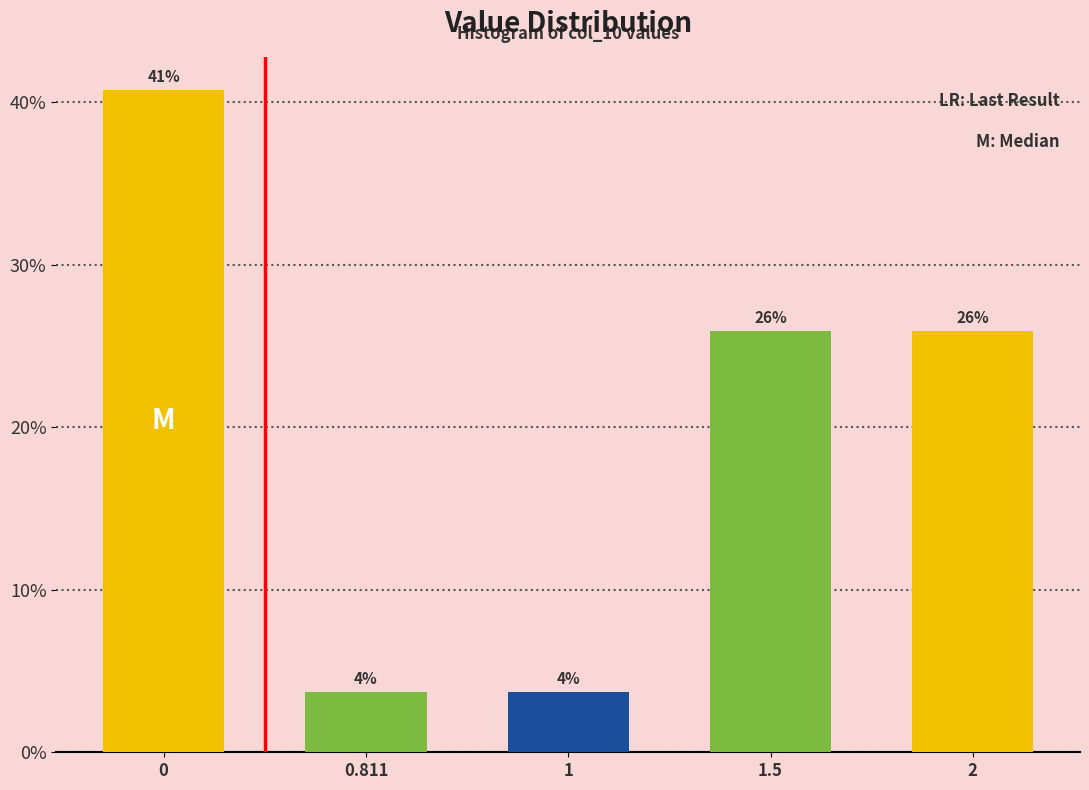

Does the chart contain any negative values?

No